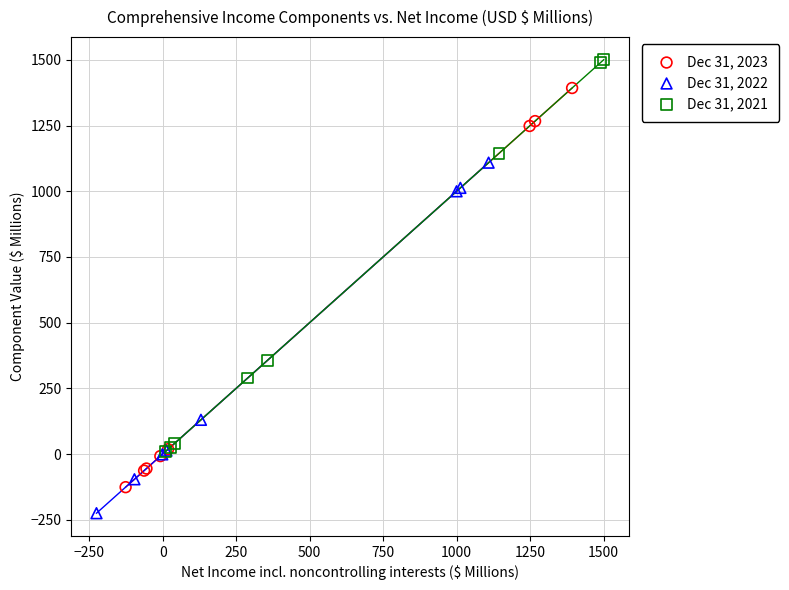

Which series contains the lowest Y value?

Dec 31, 2022